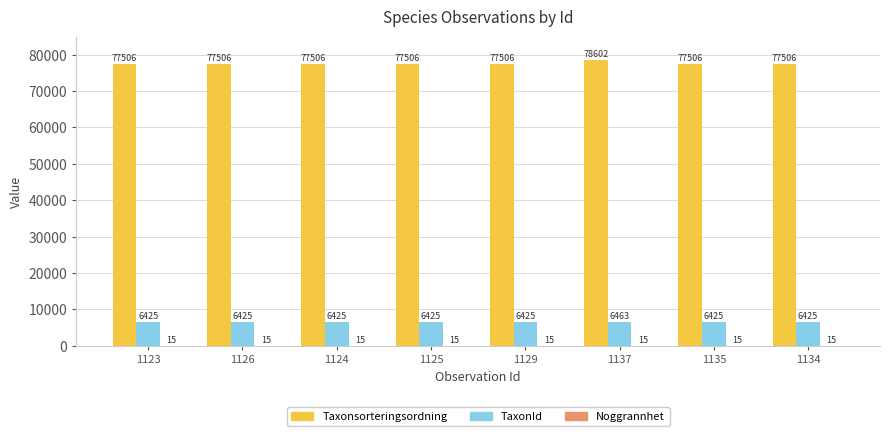

At which label does Taxonsorteringsordning reach its peak?

1137